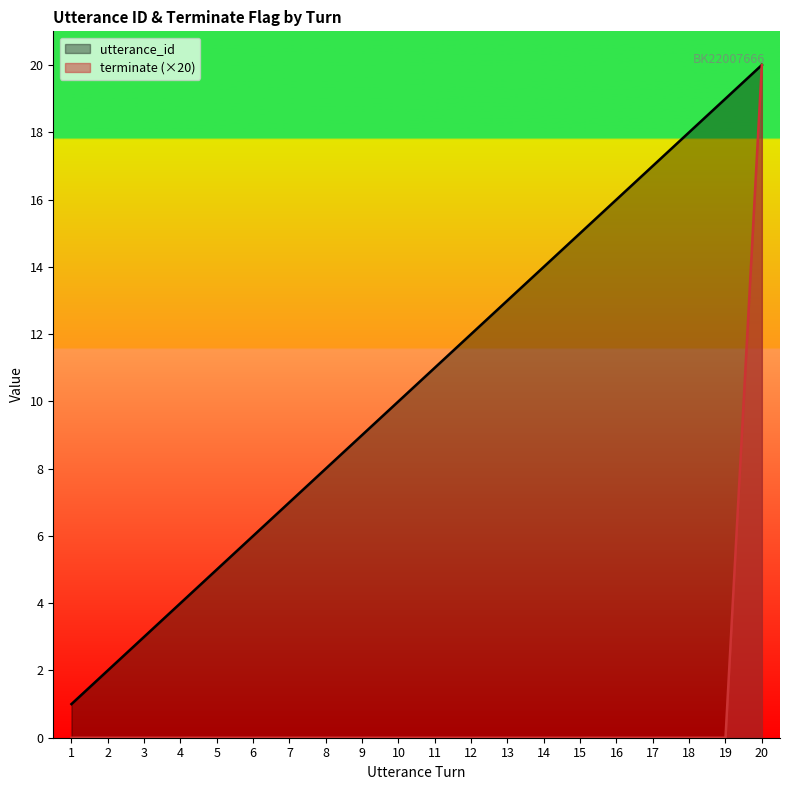

True or false: terminate and utterance_id intersect in this chart.

False